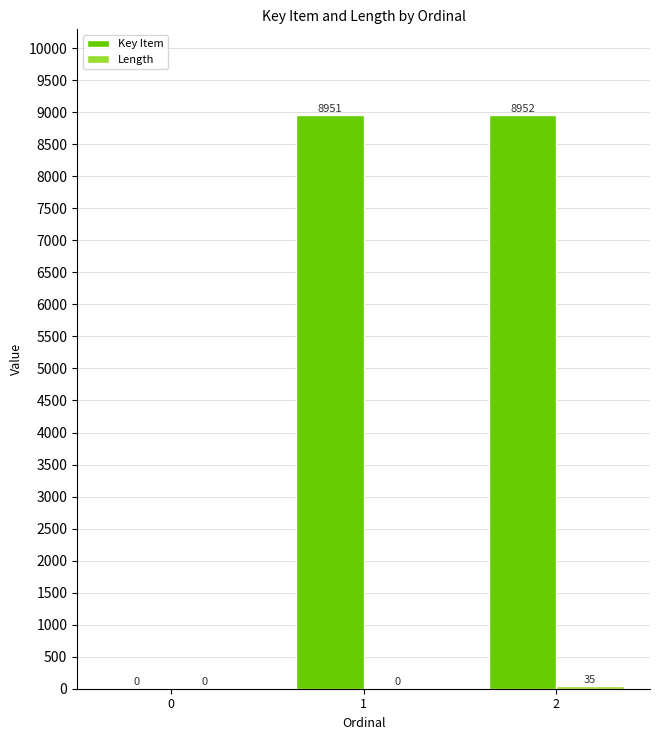

How many series are shown in this chart?

2